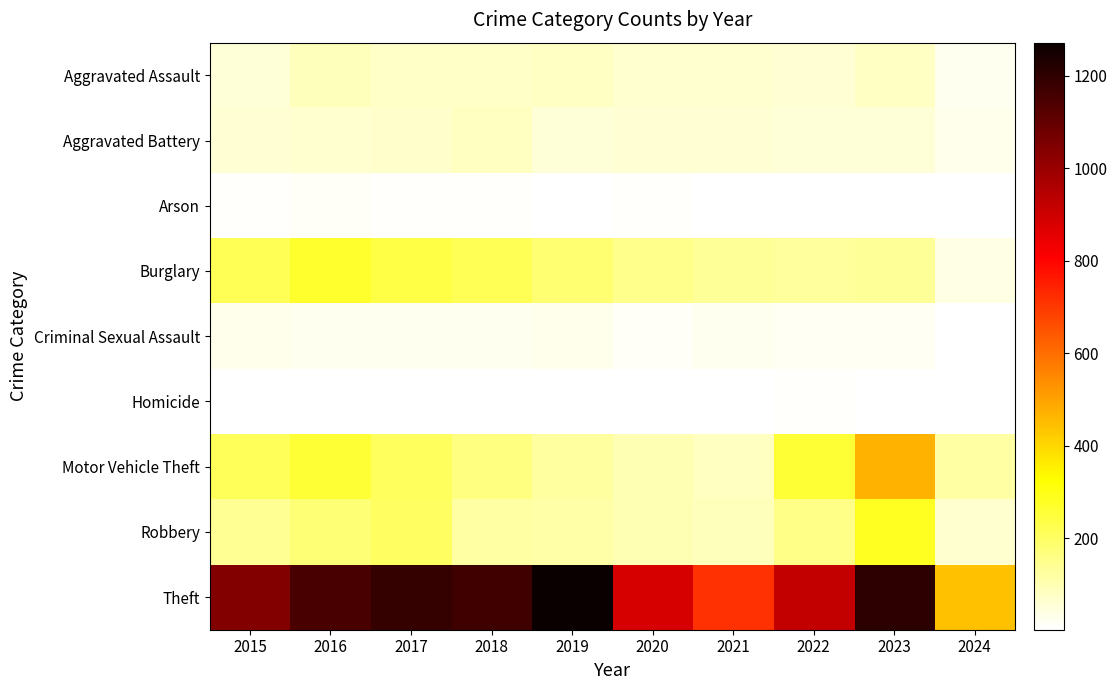

Which category has the highest value in the Aggravated Battery series?

2018